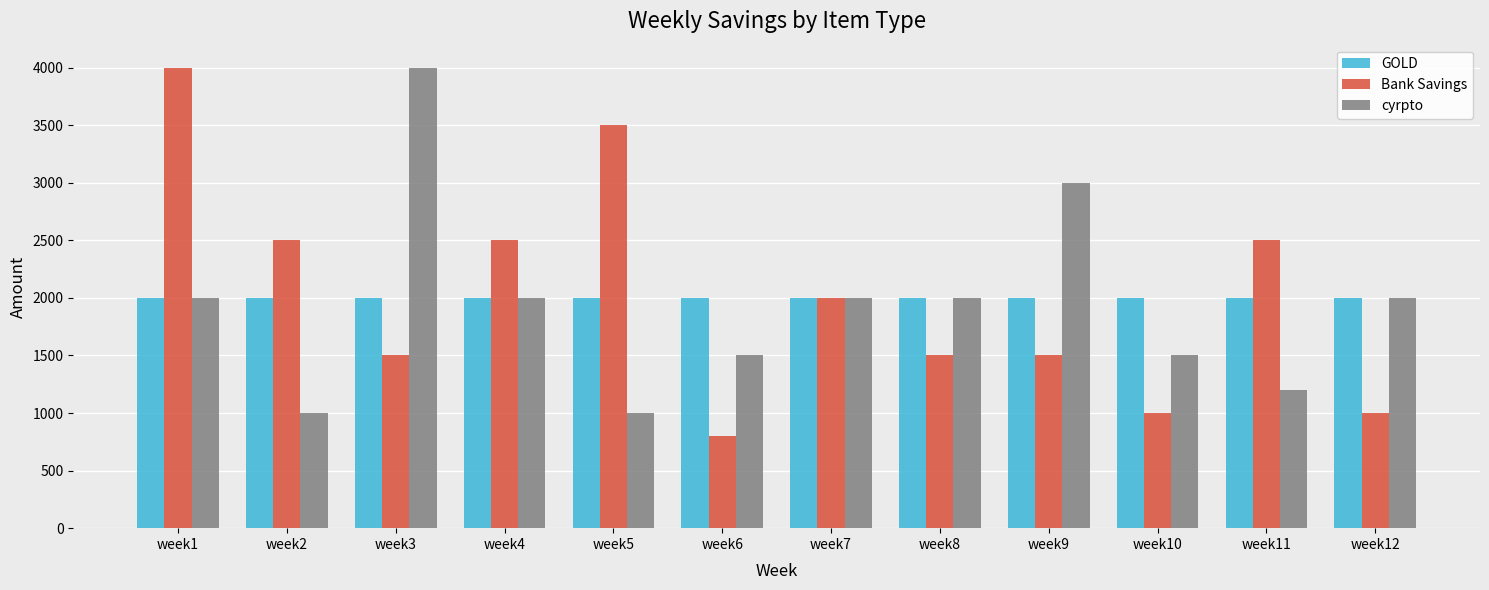

What is the highest value of the GOLD series?

2000